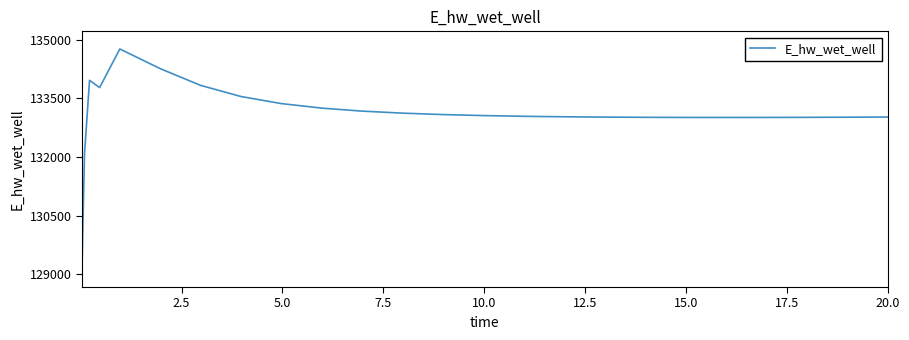

What is the smallest value displayed?

129124.5